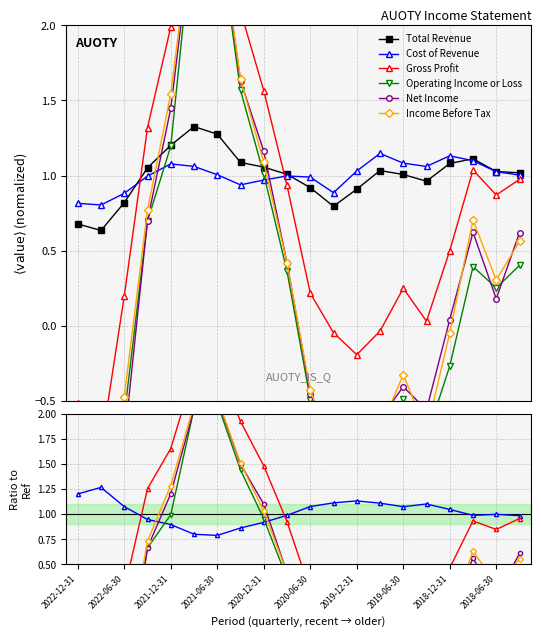

How many series are shown in this chart?

6